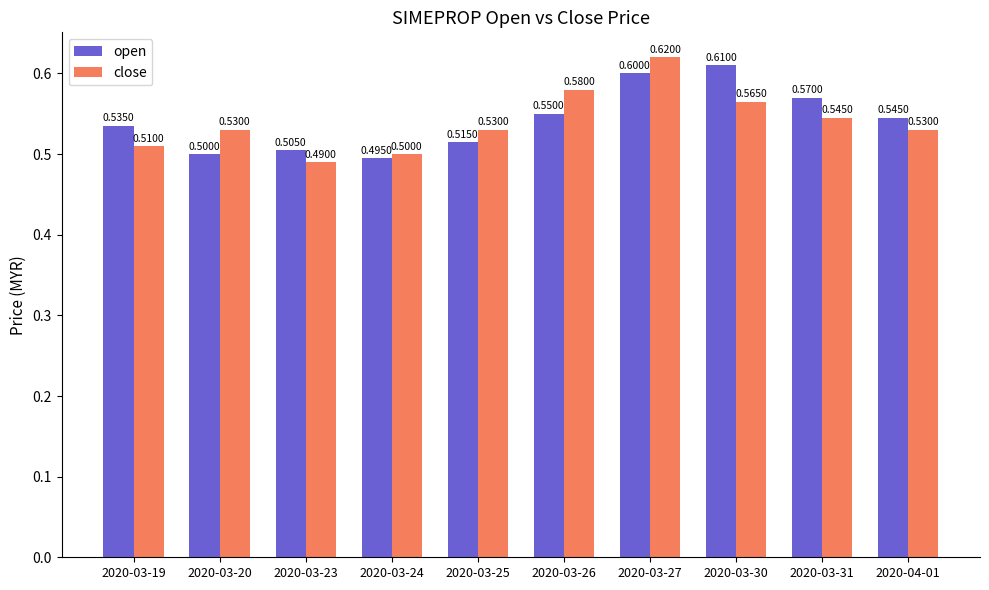

Which series changed the most between 2020-03-24 and 2020-03-25?

close